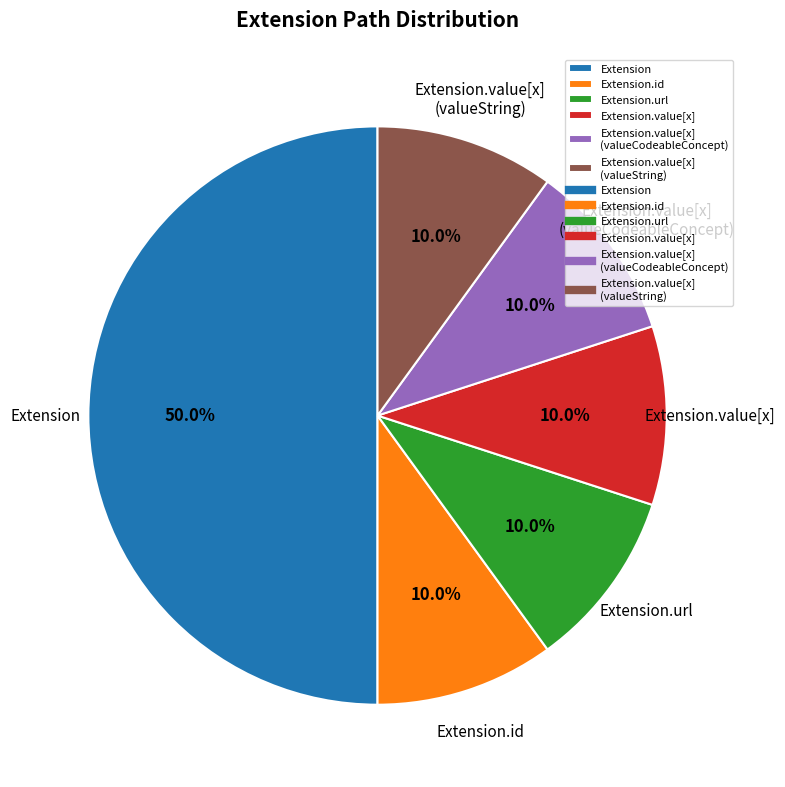

Is Extension.value[x] (valueString) the majority of the pie?

No